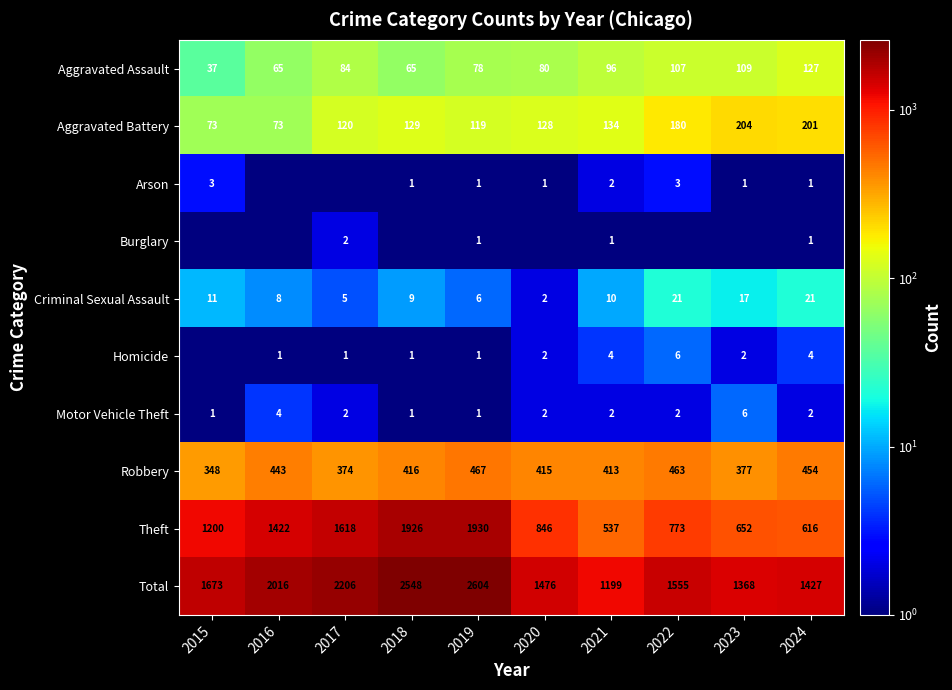

What is the difference between the maximum and second lowest values in the Motor Vehicle Theft series?

5.0